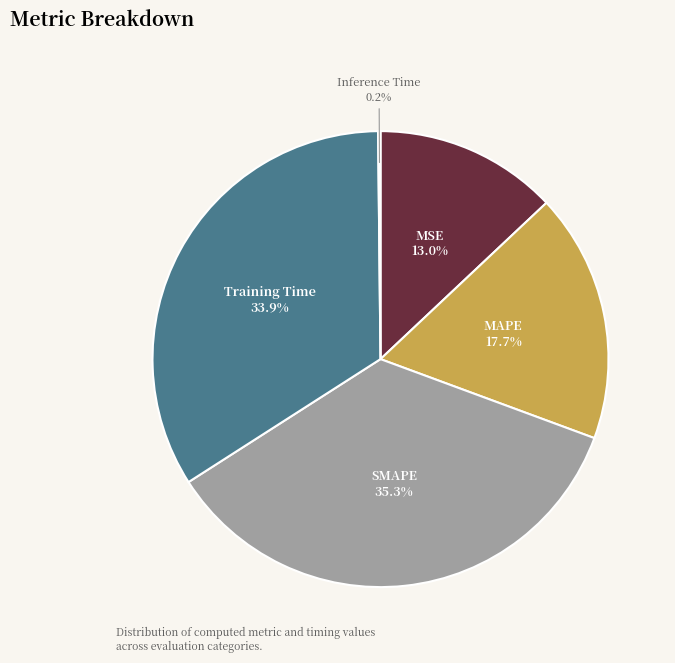

Does MSE account for over 50% of the chart?

No